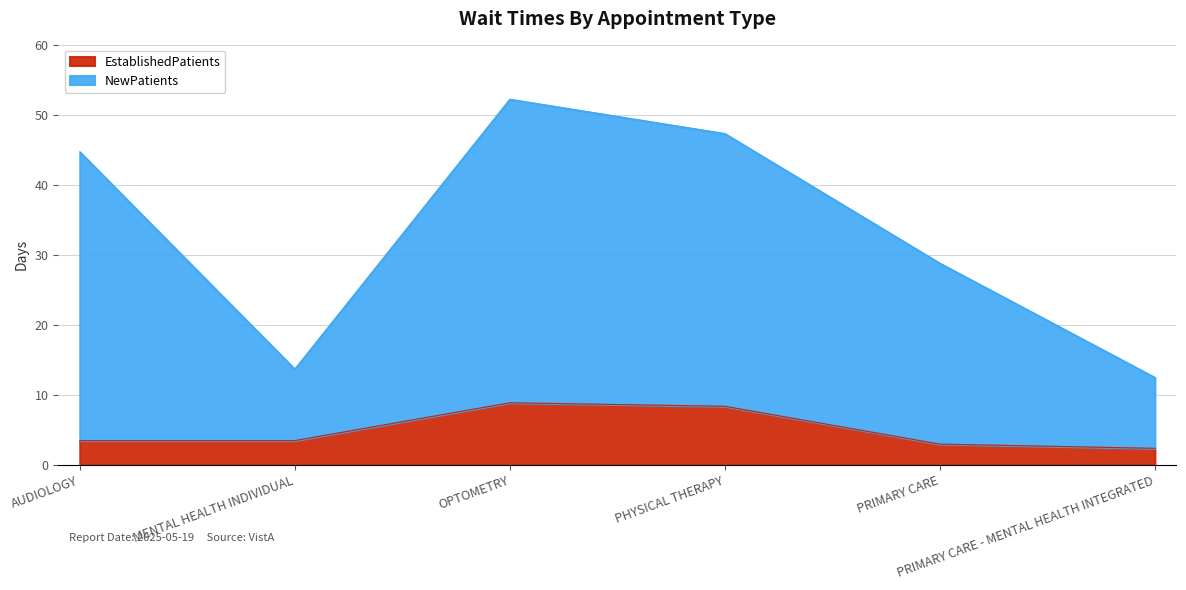

How many interior local peaks does the EstablishedPatients series have?

1